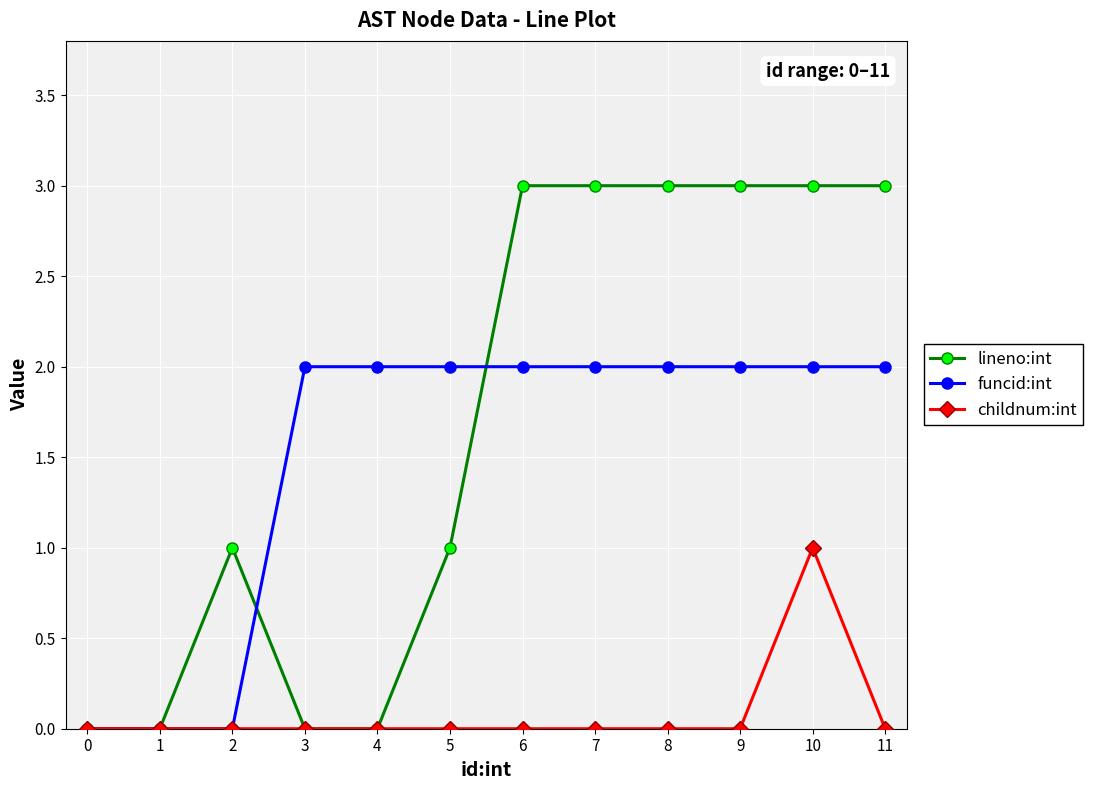

At 9, list the series in order from largest to smallest.

lineno:int, funcid:int, childnum:int